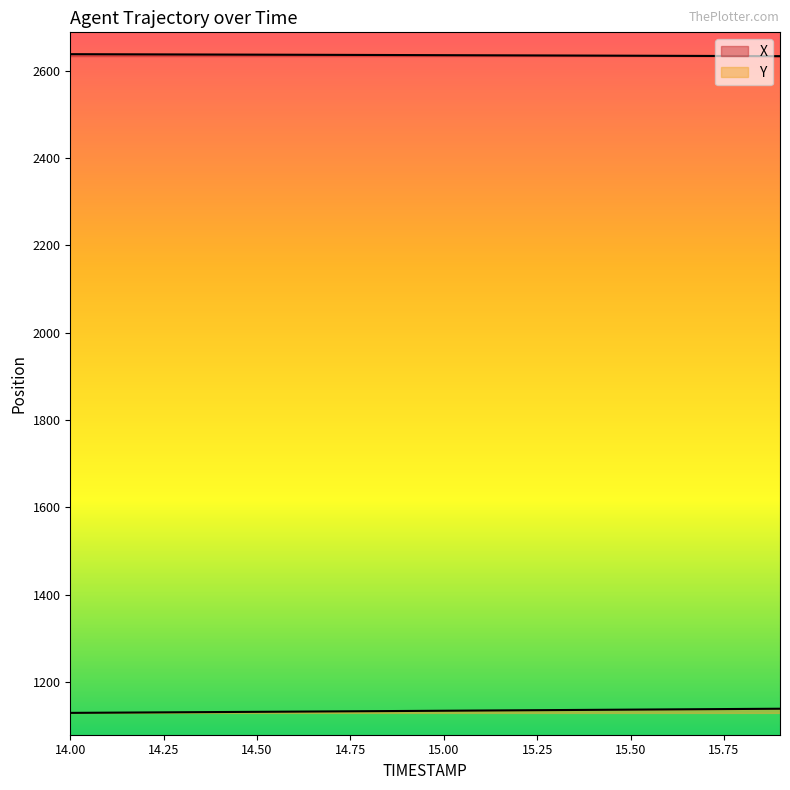

Where is X nearest to the value 2635?

15.3